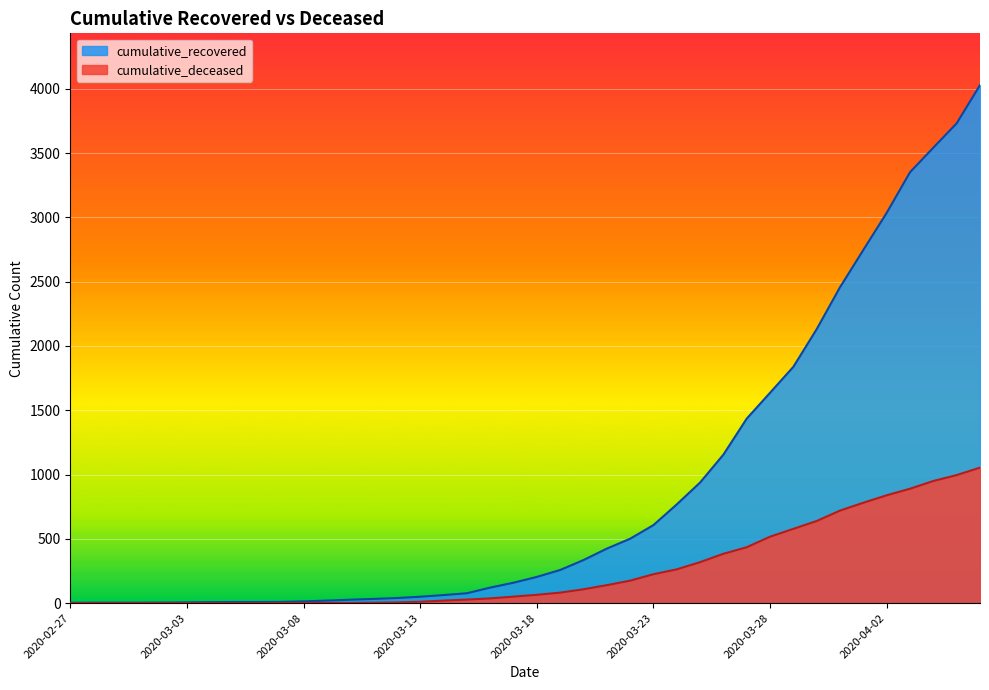

How many lines are shown in the chart?

2